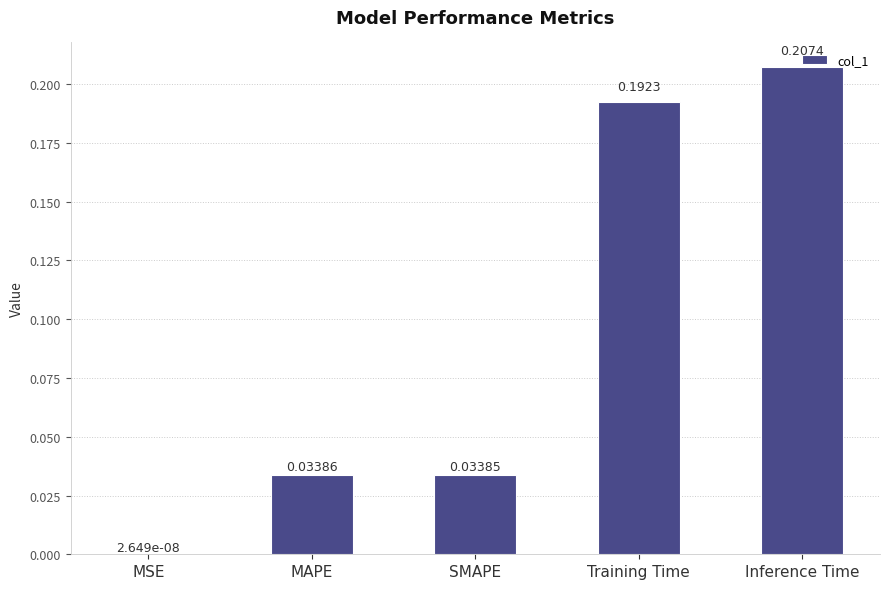

Where is the data nearest to the value 0?

MSE